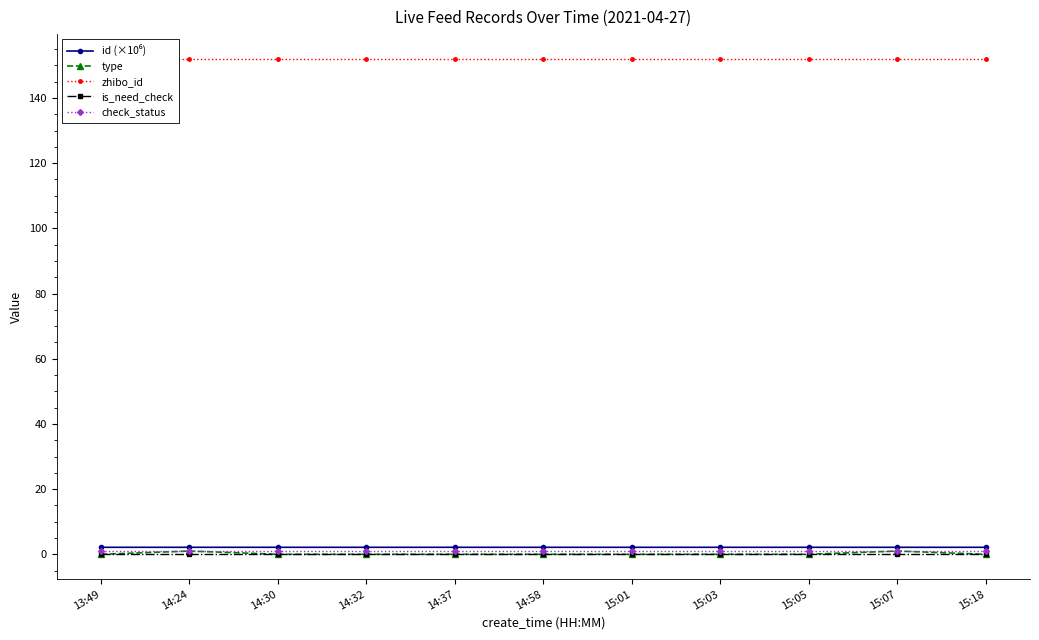

Reading left to right, transcribe all the data shown in this chart.

id (×10⁶): 13:49=2.1	14:24=2.1	14:30=2.1	14:32=2.1	14:37=2.1	14:58=2.1	15:01=2.1	15:03=2.1	15:05=2.1	15:07=2.1	15:18=2.1
type: 13:49=0.0	14:24=1.0	14:30=0.0	14:32=0.0	14:37=0.0	14:58=0.0	15:01=0.0	15:03=0.0	15:05=0.0	15:07=1.0	15:18=0.0
zhibo_id: 13:49=152.0	14:24=152.0	14:30=152.0	14:32=152.0	14:37=152.0	14:58=152.0	15:01=152.0	15:03=152.0	15:05=152.0	15:07=152.0	15:18=152.0
is_need_check: 13:49=0.0	14:24=0.0	14:30=0.0	14:32=0.0	14:37=0.0	14:58=0.0	15:01=0.0	15:03=0.0	15:05=0.0	15:07=0.0	15:18=0.0
check_status: 13:49=1.0	14:24=1.0	14:30=1.0	14:32=1.0	14:37=1.0	14:58=1.0	15:01=1.0	15:03=1.0	15:05=1.0	15:07=1.0	15:18=1.0